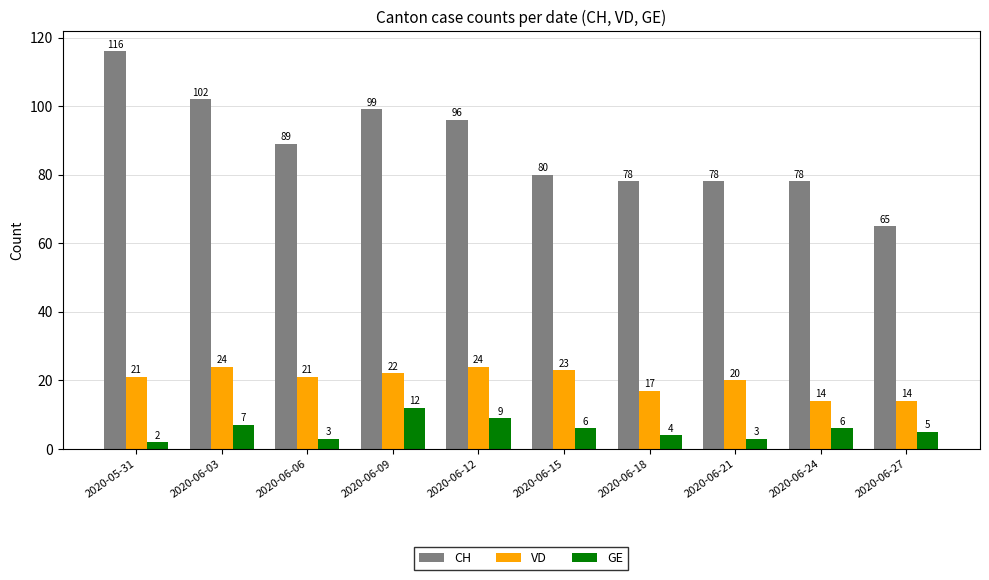

What is the smallest value displayed?

2